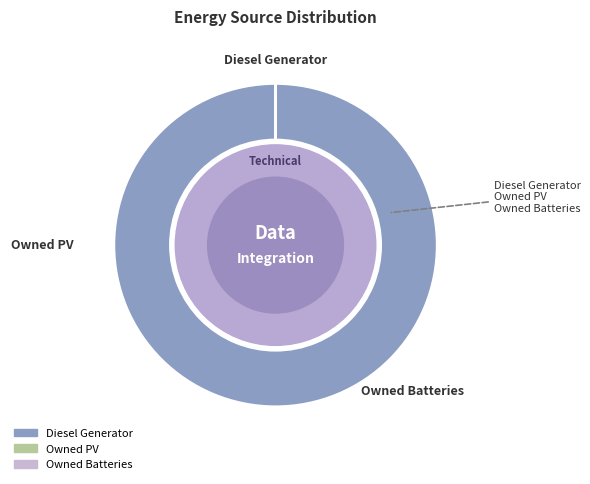

Which category has the biggest portion of the pie?

Diesel Generator